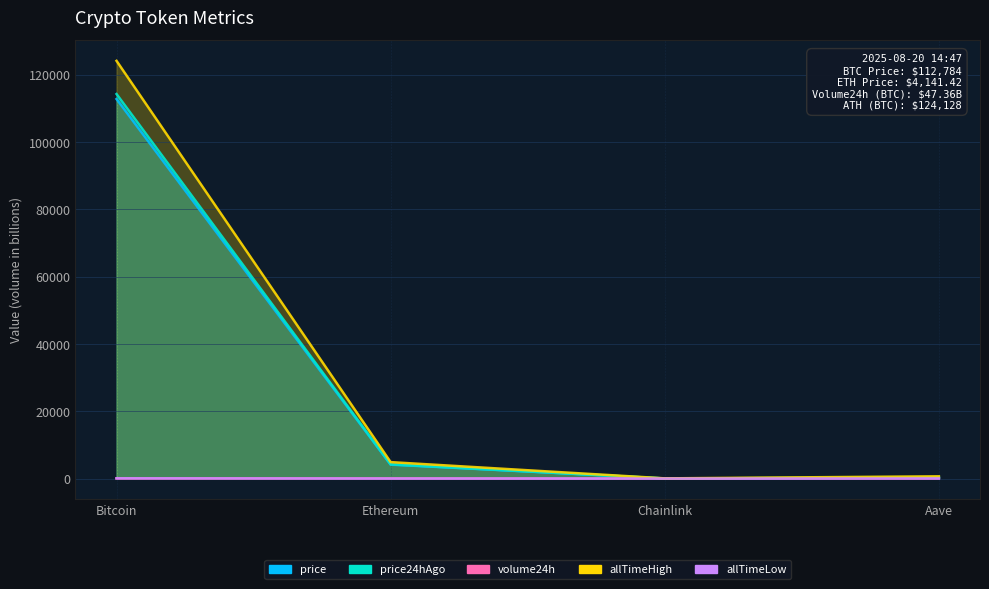

Is the value of allTimeLow at Bitcoin greater than the value of price24hAgo at Aave?

No